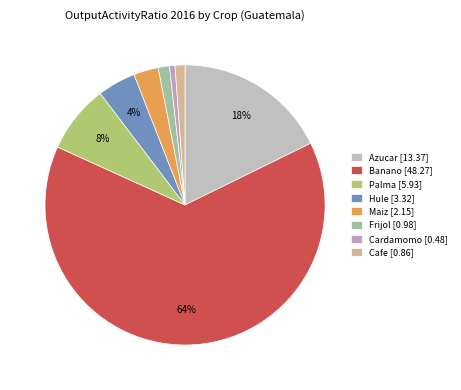

The Hule slice represents 4% of the pie. True or false?

True